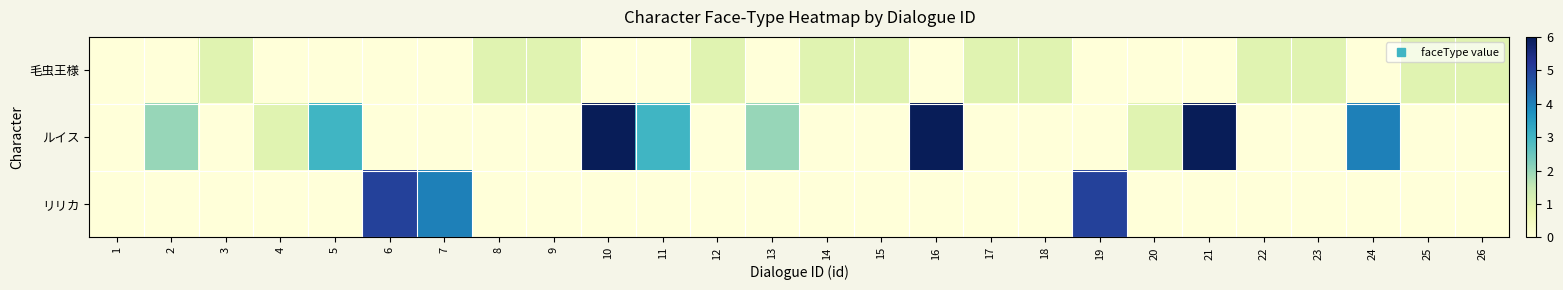

Reading left to right, transcribe all the data shown in this chart.

毛虫王様: 1=0	2=0	3=1	4=0	5=0	6=0	7=0	8=1	9=1	10=0	11=0	12=1	13=0	14=1	15=1	16=0	17=1	18=1	19=0	20=0	21=0	22=1	23=1	24=0	25=1	26=1
ルイス: 1=0	2=2	3=0	4=1	5=3	6=0	7=0	8=0	9=0	10=6	11=3	12=0	13=2	14=0	15=0	16=6	17=0	18=0	19=0	20=1	21=6	22=0	23=0	24=4	25=0	26=0
リリカ: 1=0	2=0	3=0	4=0	5=0	6=5	7=4	8=0	9=0	10=0	11=0	12=0	13=0	14=0	15=0	16=0	17=0	18=0	19=5	20=0	21=0	22=0	23=0	24=0	25=0	26=0